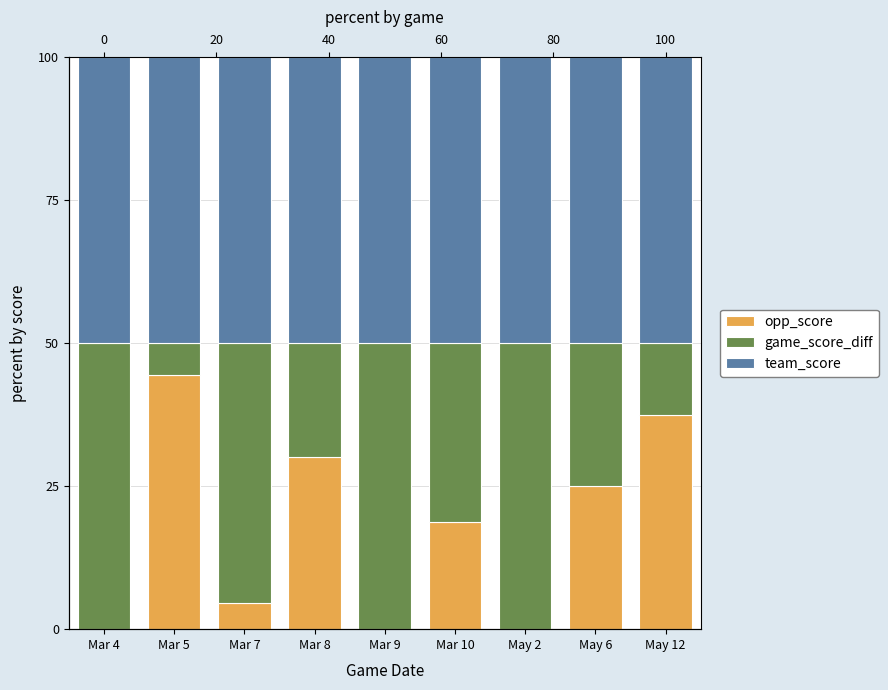

Which category has the highest value across all series?

Mar 4